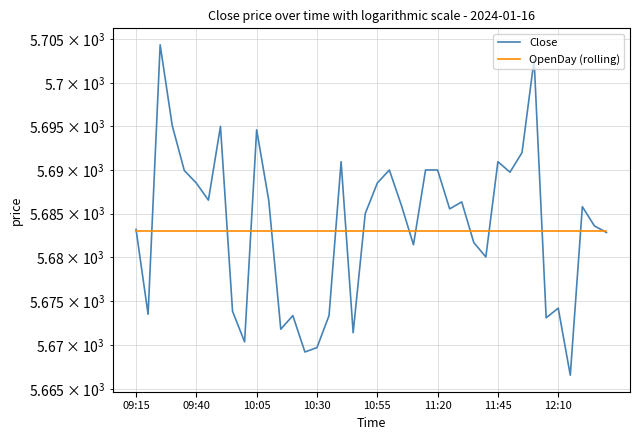

What is the spread (max minus min) of values at 32?

9.0